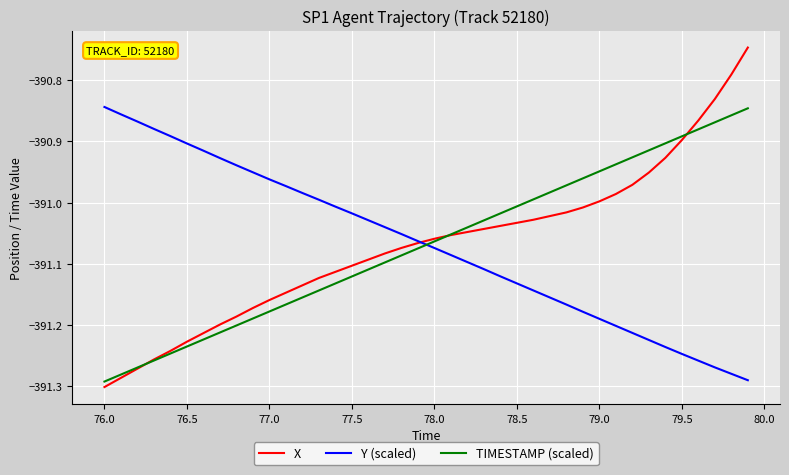

How many series are shown in this chart?

3